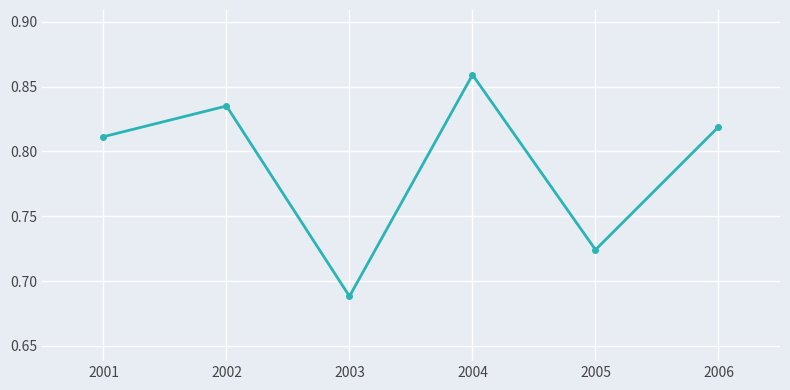

How many values are between 0 and 1?

6